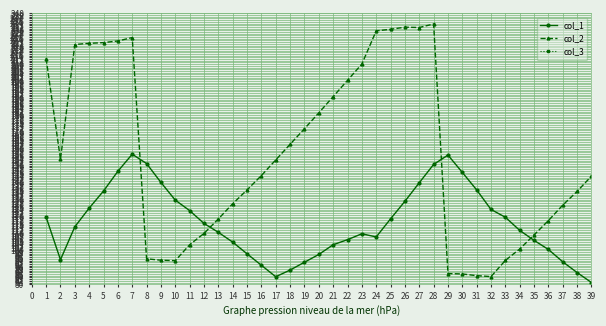

How many data points does each series have?

39